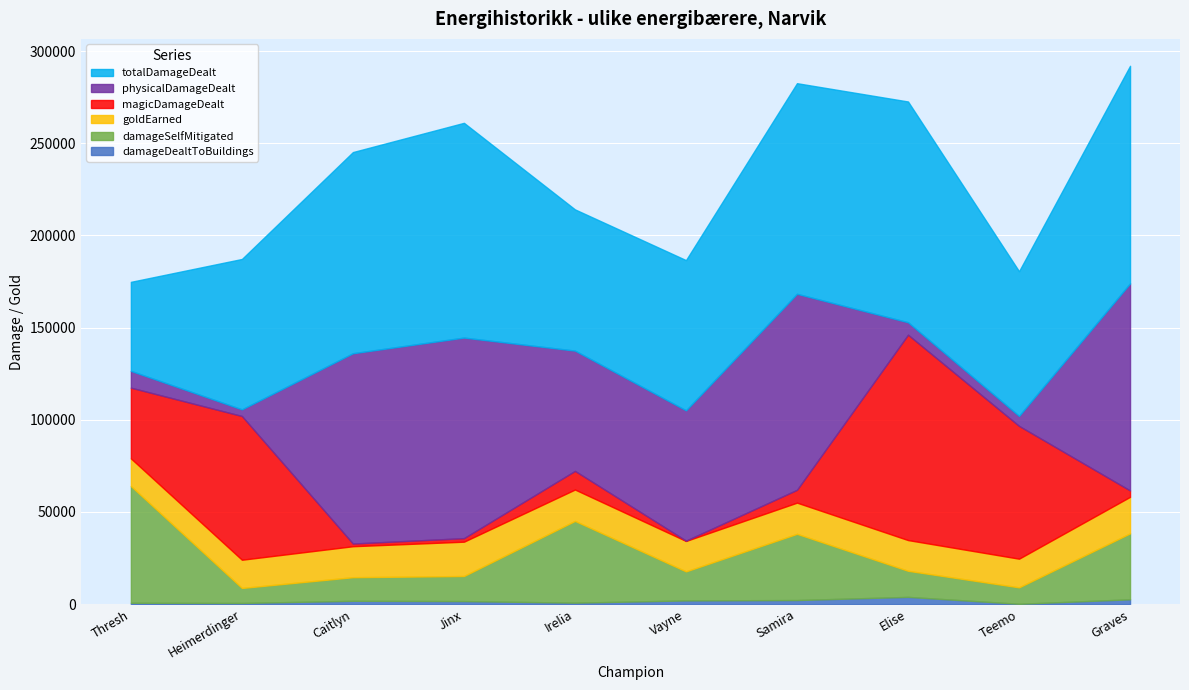

Reading left to right, transcribe all the data shown in this chart.

damageDealtToBuildings: 739	637	1816	1662	800	2021	2223	3934	199	2622
damageSelfMitigated: 63347	8139	12802	13602	44358	15754	35922	14163	8915	35782
goldEarned: 14985	15314	16804	18616	17023	16502	16923	16663	15548	19811
magicDamageDealt: 38379	77983	1463	1924	10113	192	6962	111414	72045	3457
physicalDamageDealt: 9099	3603	103235	108815	65251	70679	106332	6761	5419	112333
totalDamageDealt: 48303	81587	109150	116510	76627	81499	114272	119773	78489	118060